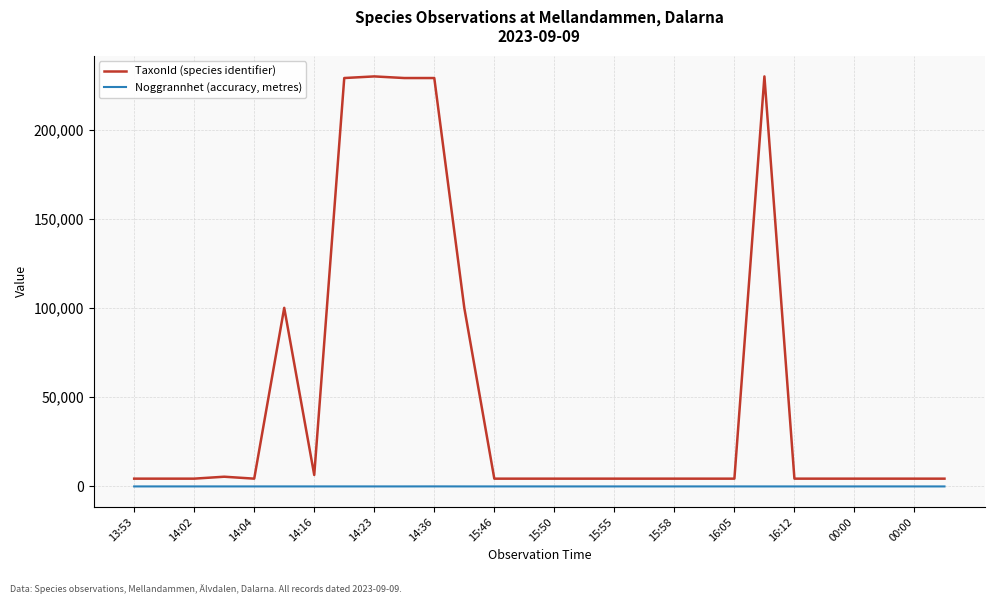

Which series has the largest range (max minus min)?

TaxonId (species identifier)